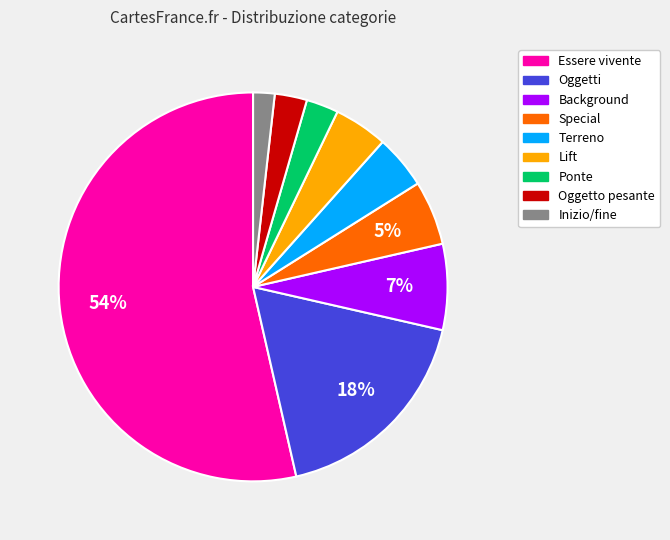

Which slice is the smallest?

Inizio/fine